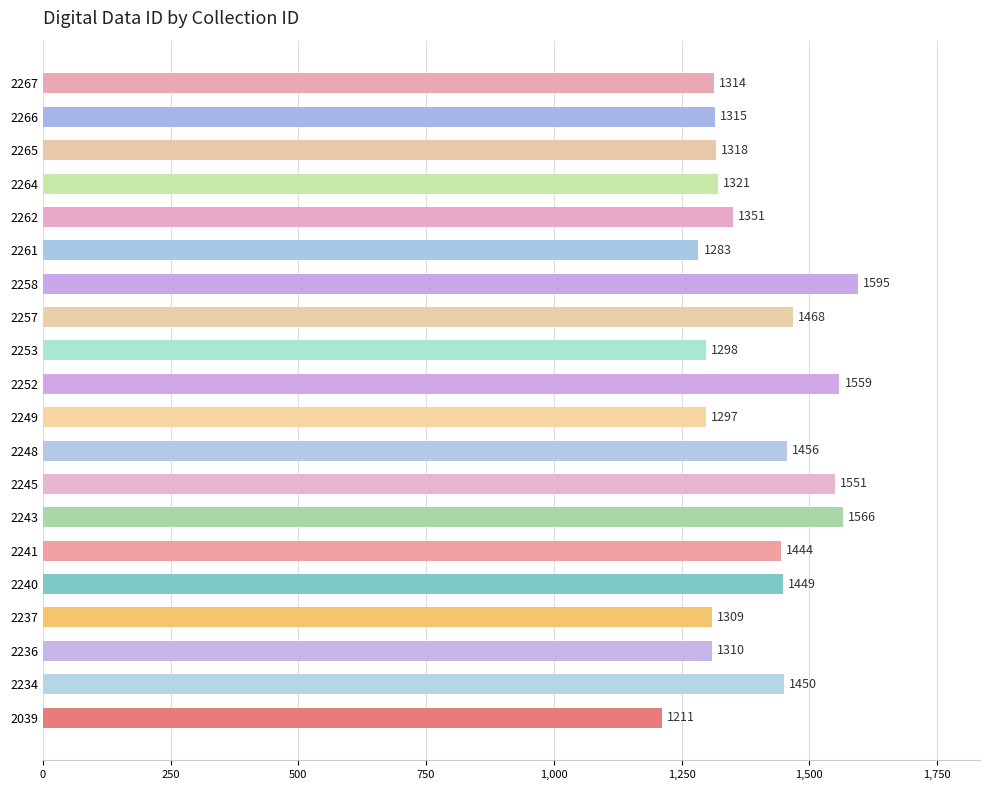

What is the difference between the maximum and minimum values?

384